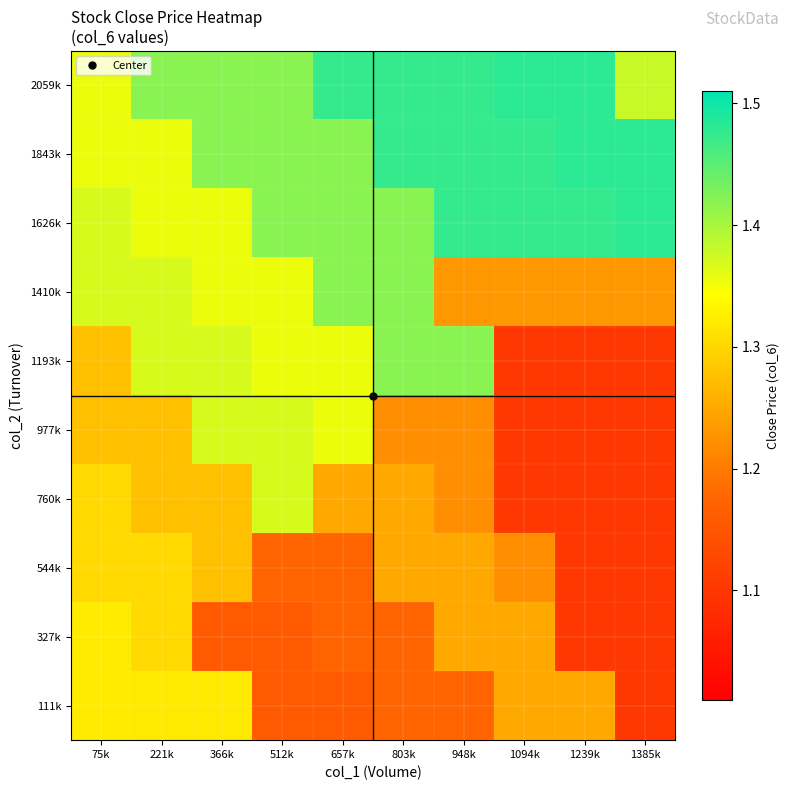

Reading left to right, transcribe all the data shown in this chart.

111k: 75k=1.3	221k=1.3	366k=1.3	512k=1.2	657k=1.2	803k=1.2	948k=1.2	1094k=1.2	1239k=1.2	1385k=1.1
327k: 75k=1.3	221k=1.3	366k=1.2	512k=1.2	657k=1.2	803k=1.2	948k=1.2	1094k=1.2	1239k=1.1	1385k=1.1
544k: 75k=1.3	221k=1.3	366k=1.3	512k=1.2	657k=1.2	803k=1.2	948k=1.2	1094k=1.2	1239k=1.1	1385k=1.1
760k: 75k=1.3	221k=1.3	366k=1.3	512k=1.4	657k=1.2	803k=1.2	948k=1.2	1094k=1.1	1239k=1.1	1385k=1.1
977k: 75k=1.3	221k=1.3	366k=1.4	512k=1.4	657k=1.4	803k=1.2	948k=1.2	1094k=1.1	1239k=1.1	1385k=1.1
1193k: 75k=1.3	221k=1.4	366k=1.4	512k=1.4	657k=1.4	803k=1.4	948k=1.4	1094k=1.1	1239k=1.1	1385k=1.1
1410k: 75k=1.4	221k=1.4	366k=1.4	512k=1.4	657k=1.4	803k=1.4	948k=1.2	1094k=1.2	1239k=1.2	1385k=1.2
1626k: 75k=1.4	221k=1.4	366k=1.4	512k=1.4	657k=1.4	803k=1.4	948k=1.5	1094k=1.5	1239k=1.5	1385k=1.5
1843k: 75k=1.4	221k=1.4	366k=1.4	512k=1.4	657k=1.4	803k=1.5	948k=1.5	1094k=1.5	1239k=1.5	1385k=1.5
2059k: 75k=1.4	221k=1.4	366k=1.4	512k=1.4	657k=1.5	803k=1.5	948k=1.5	1094k=1.5	1239k=1.5	1385k=1.4